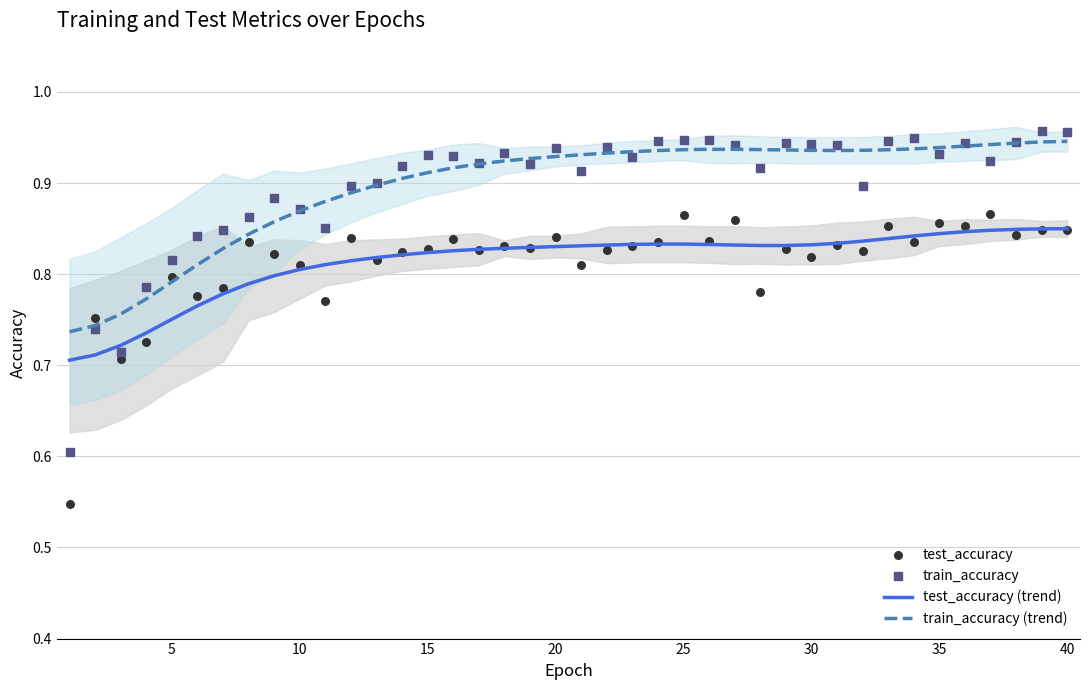

What are all the series names shown in the legend?

test_accuracy (trend), train_accuracy (trend), test_accuracy, train_accuracy